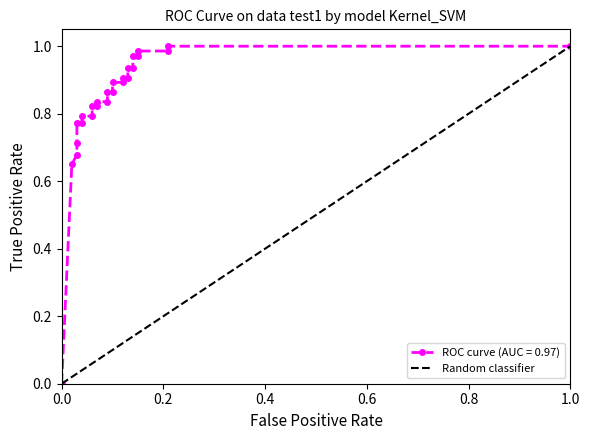

How many values are above zero?

25